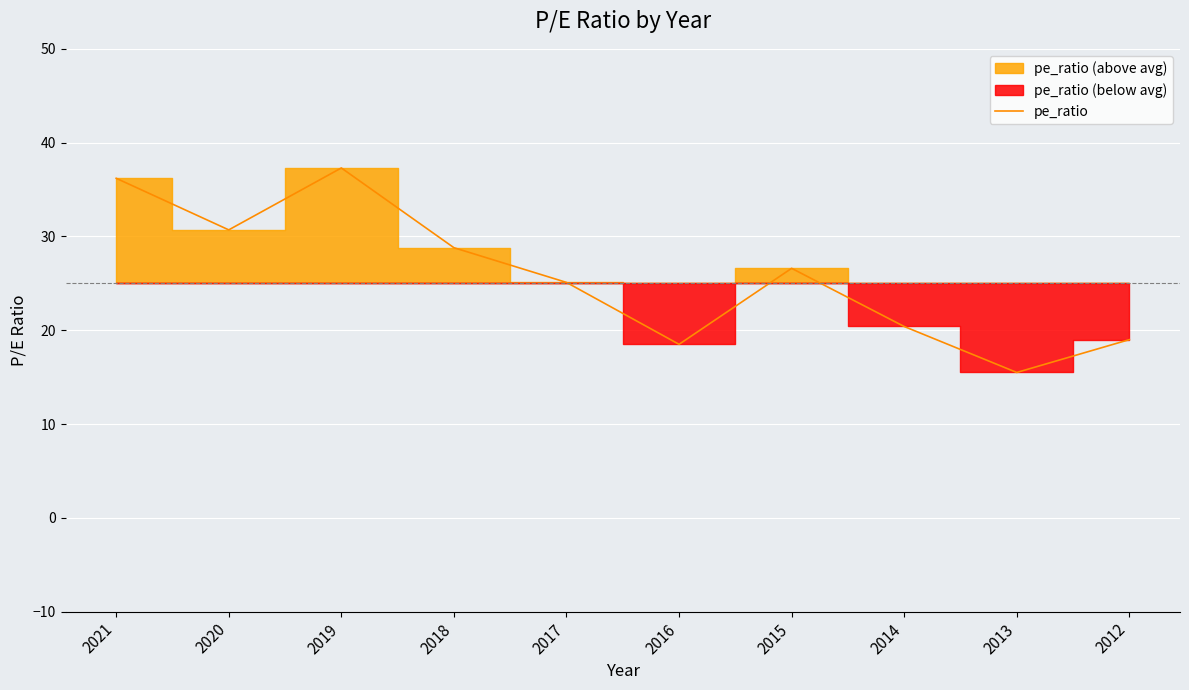

List the labels in order of value, smallest first.

2013, 2016, 2012, 2014, 2017, 2015, 2018, 2020, 2021, 2019